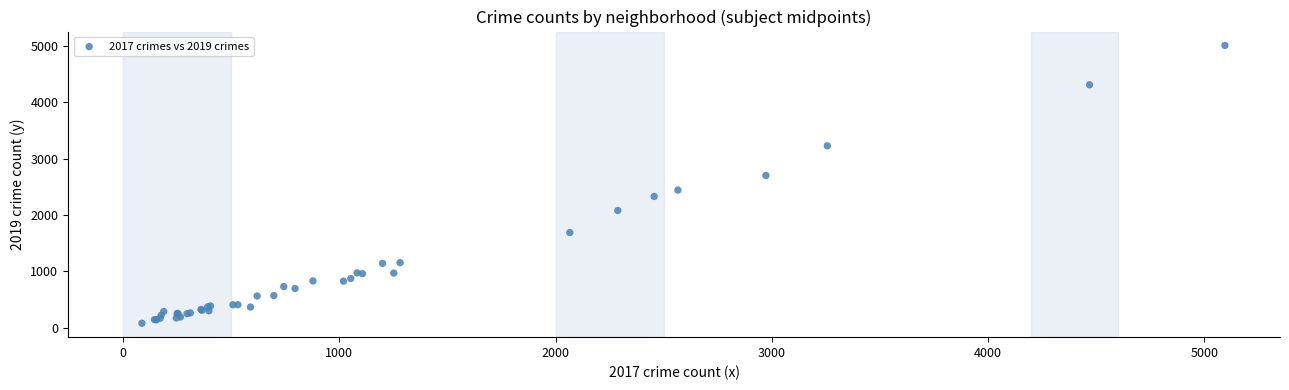

What Y value in the scatter plot is closest to 2542?

2441